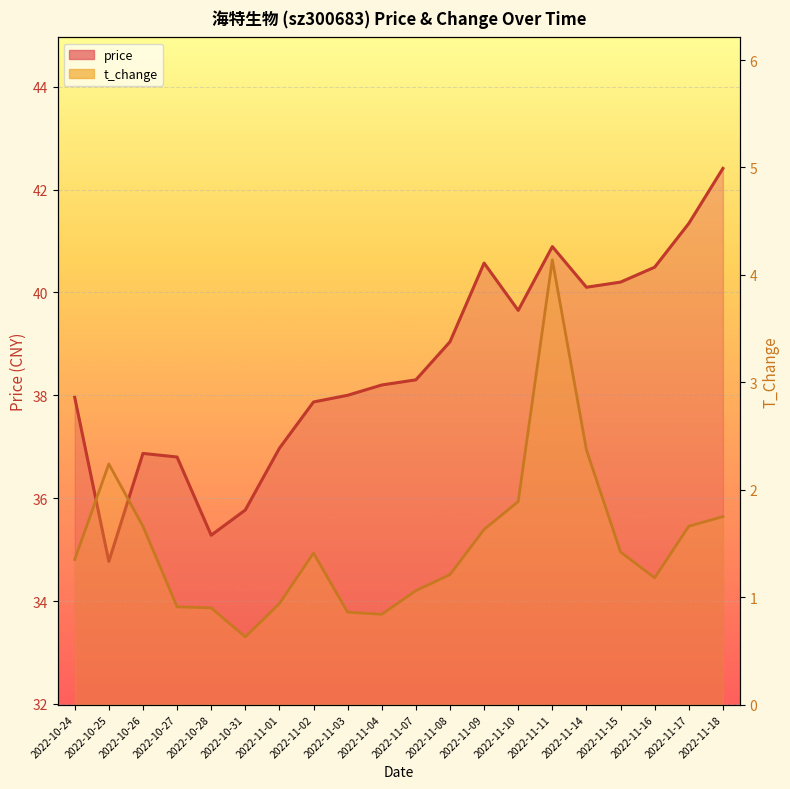

At which label does t_change reach its peak?

2022-11-11